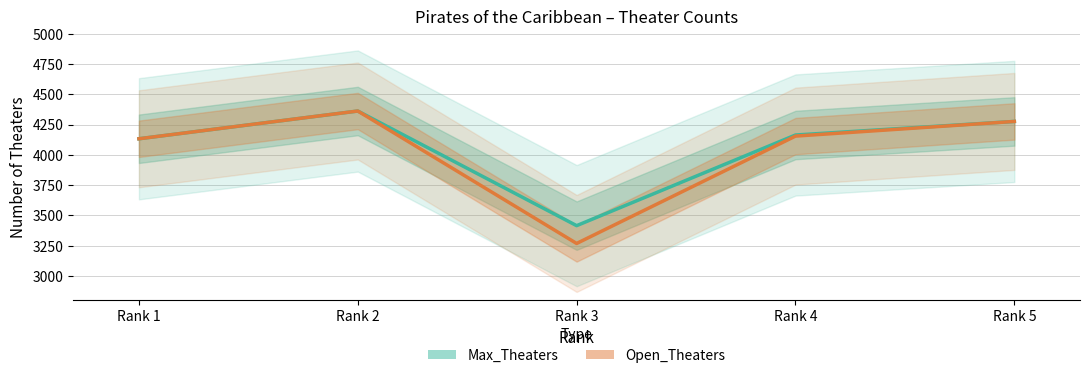

What is the difference between the maximum and minimum values in the Open_Theaters series?

1093